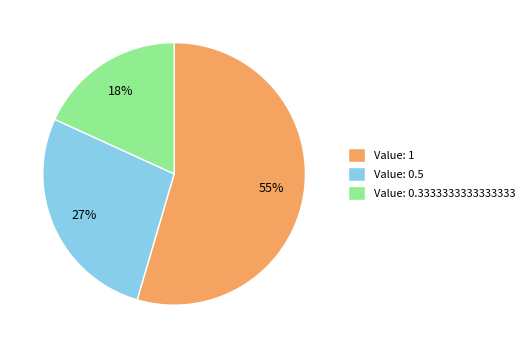

Does Value: 1 represent more than half of the total?

Yes